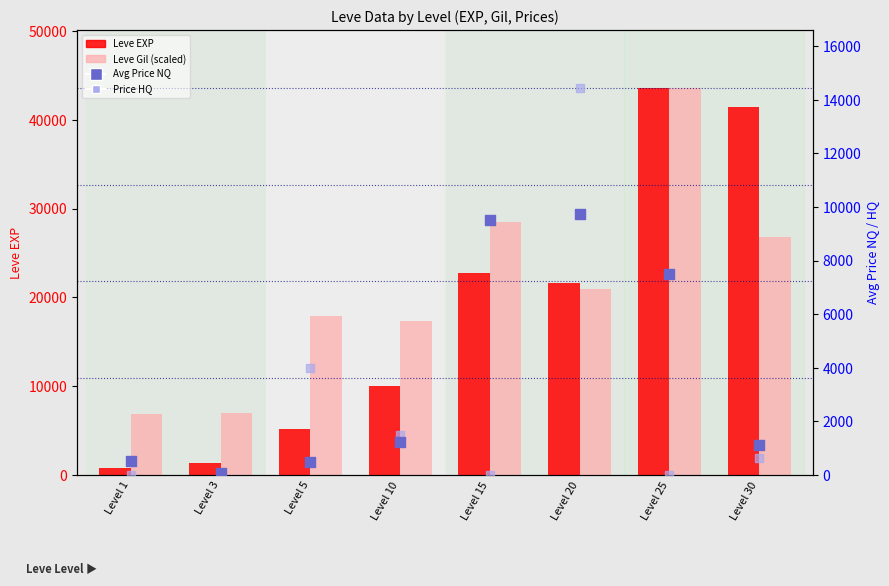

Which series reaches the maximum Y coordinate?

Leve EXP